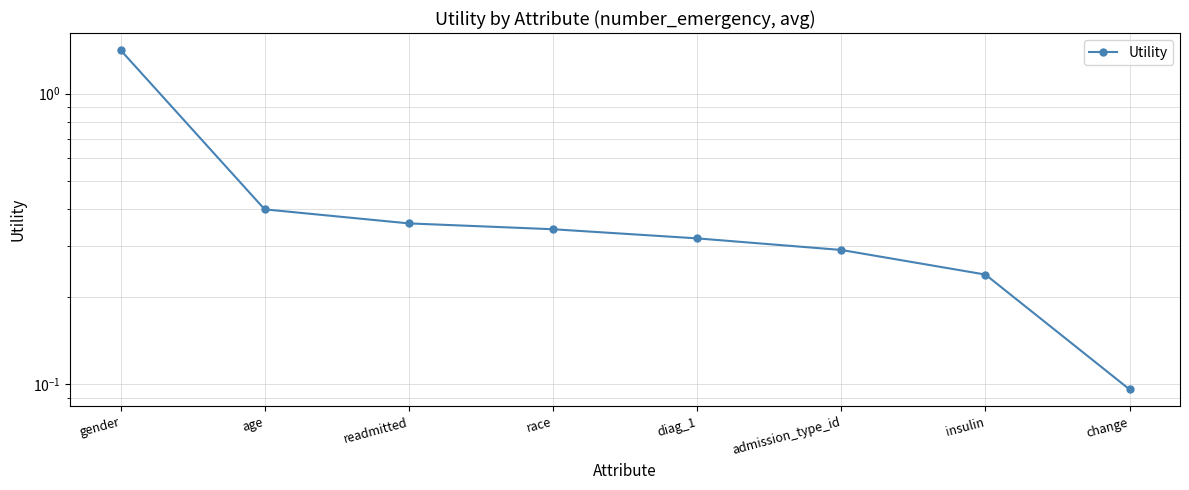

Rank the categories by value from highest to lowest.

gender, age, readmitted, race, diag_1, admission_type_id, insulin, change